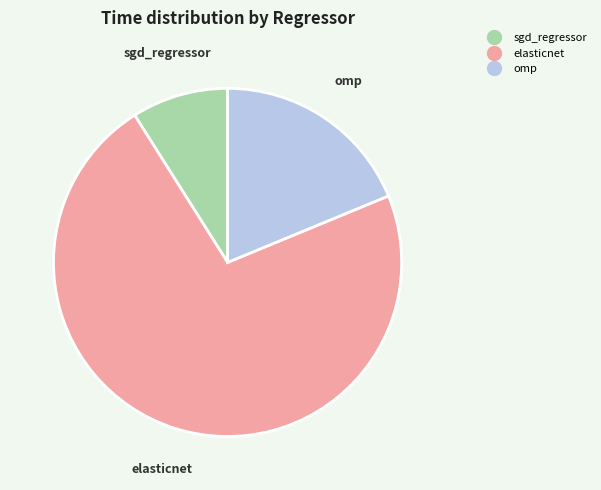

What is the majority slice?

elasticnet